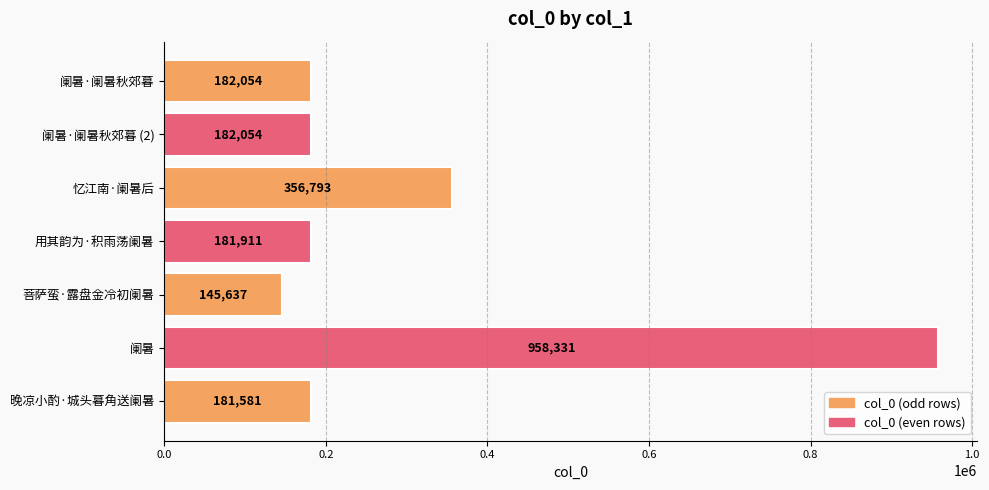

Reading bottom to top, extract all data points from this chart.

晚凉小酌·城头暮角送阑暑=181581	阑暑=958331	菩萨蛮·露盘金冷初阑暑=145637	用其韵为·积雨荡阑暑=181911	忆江南·阑暑后=356793	阑暑·阑暑秋郊暮 (2)=182054	阑暑·阑暑秋郊暮=182054